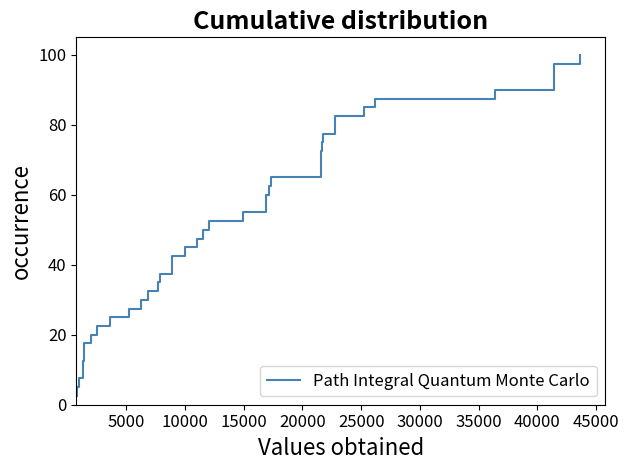

What is the greatest value displayed?

100.0